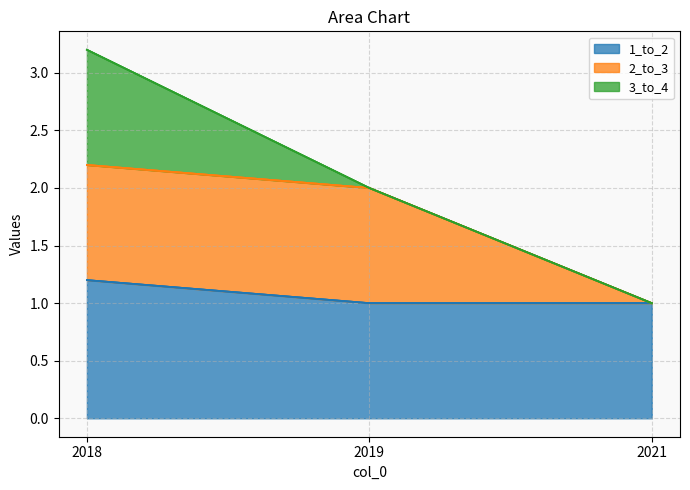

True or false: 2_to_3 has a value of 1.0 at 2021.

True